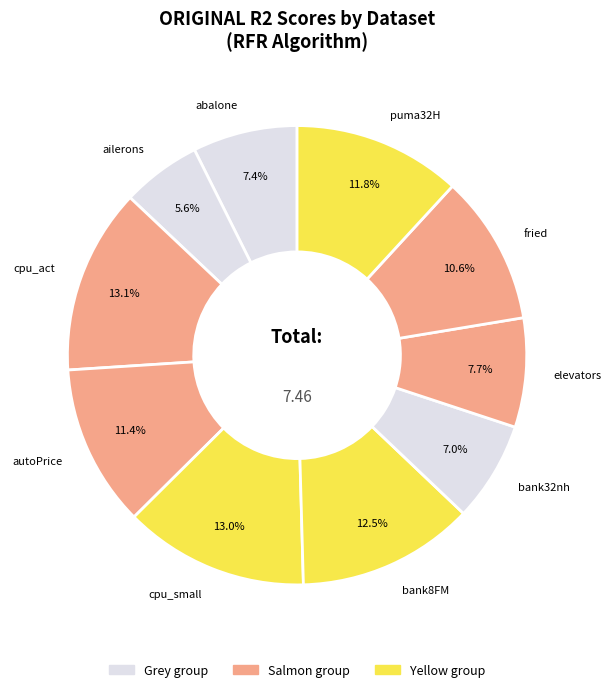

To the nearest percent, what percentage of the pie is fried?

11%